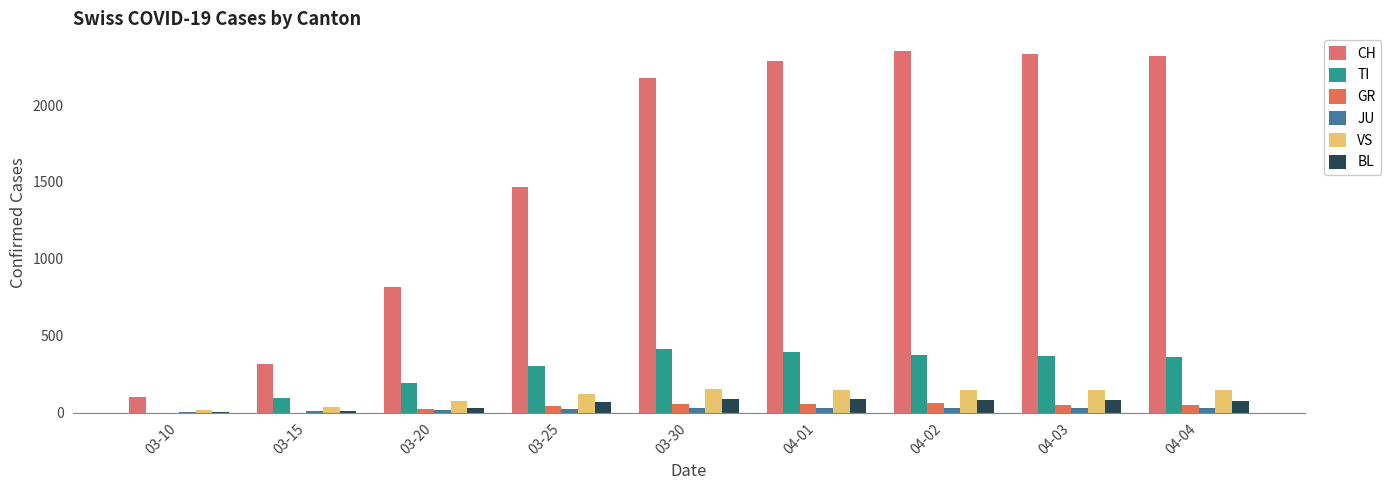

Is the value of JU at 03-10 greater than the value of TI at 03-20?

No